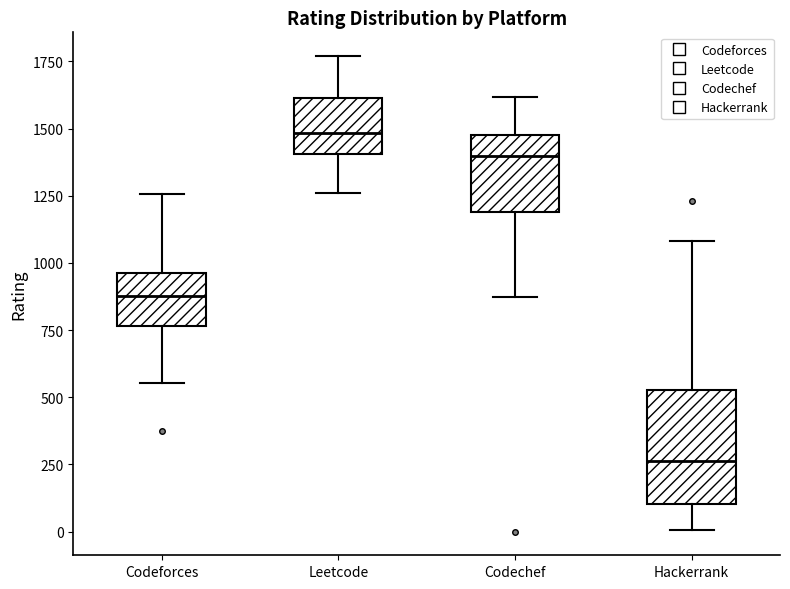

Where is the lower edge of the box for Leetcode on the y-axis? The values are not printed on the chart, so give them approximately, as read against the axis.

1400